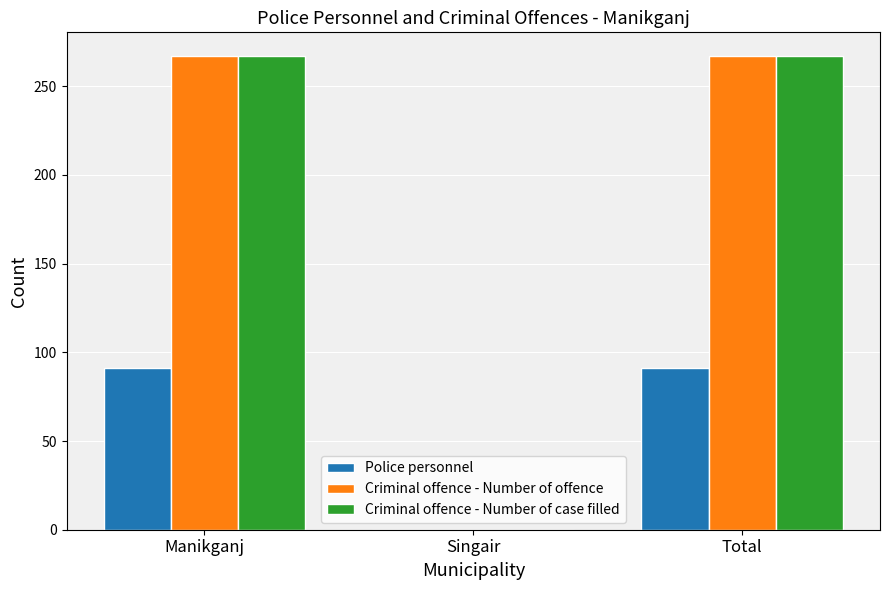

How many categories are shown in the chart?

3